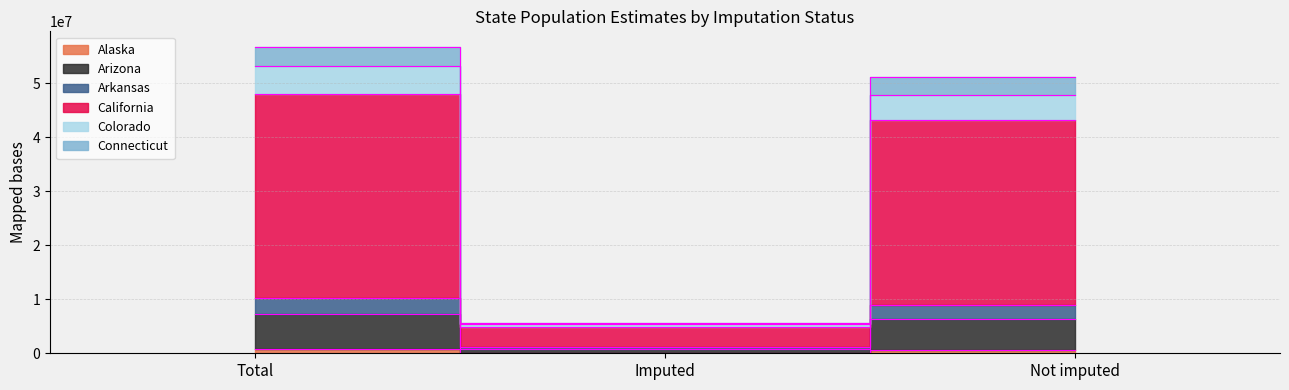

What is the maximum value shown in the chart?

56786185